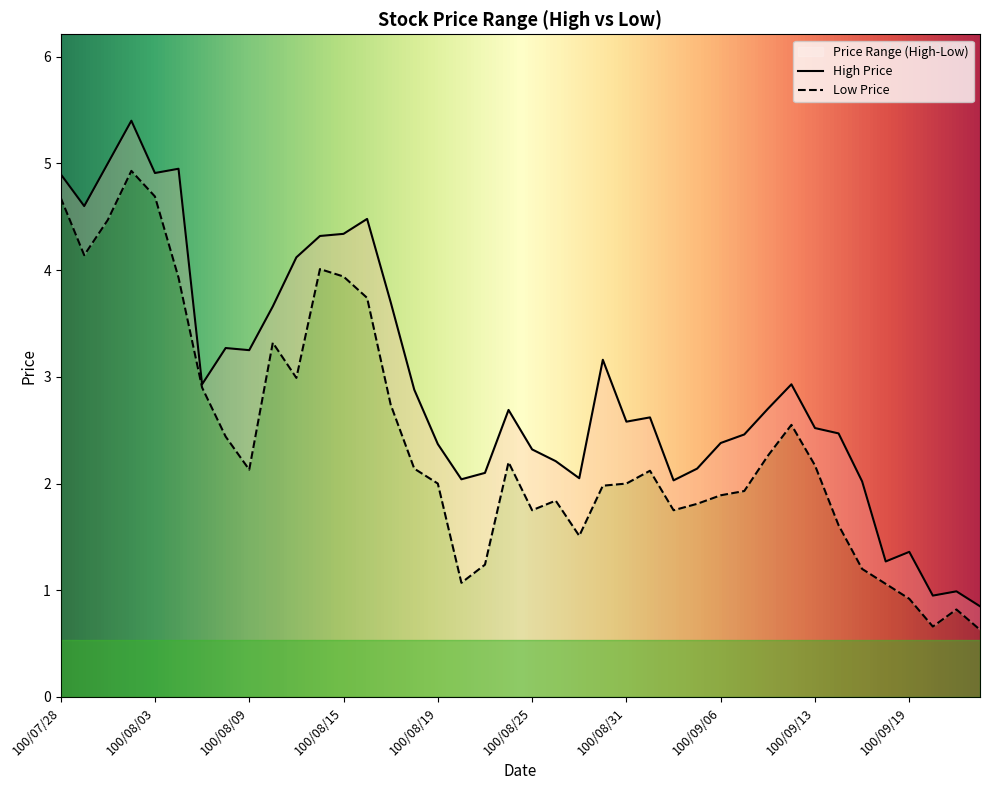

What is the total value across all series at 100/08/02?

10.3